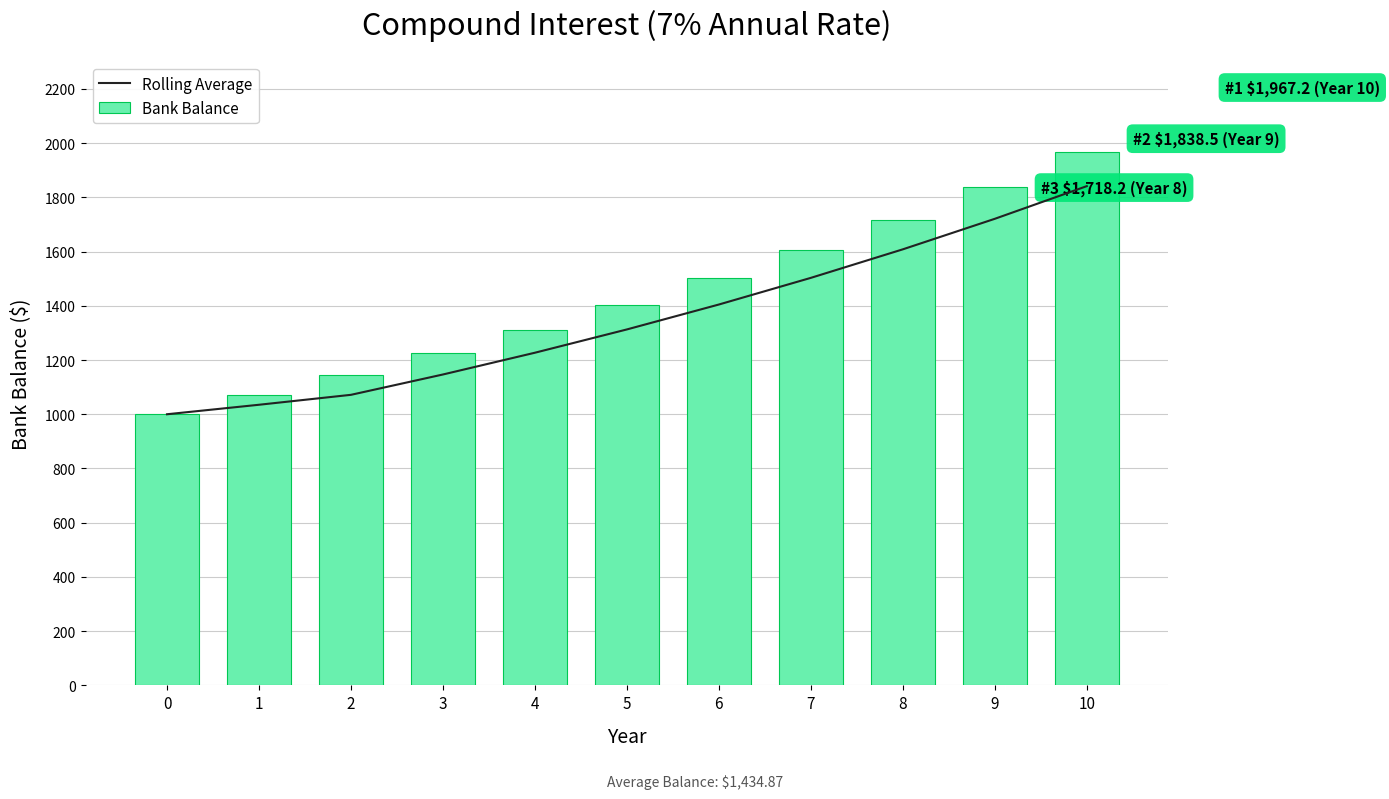

Where is Bank Balance nearest to the value 1483?

6